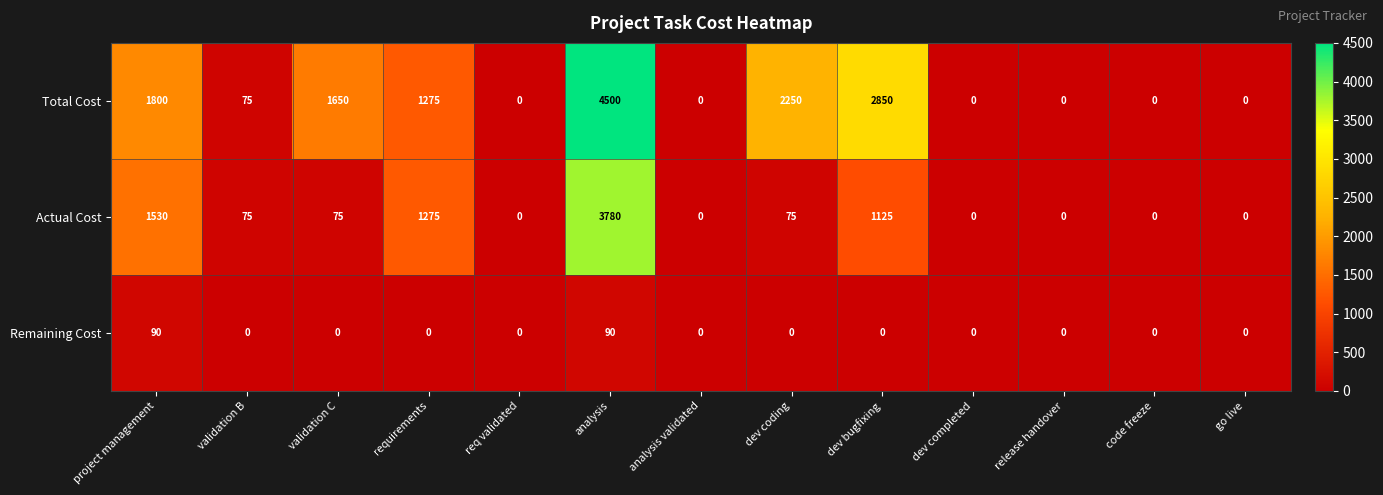

What is the difference between the Remaining Cost values at validation C and analysis?

90